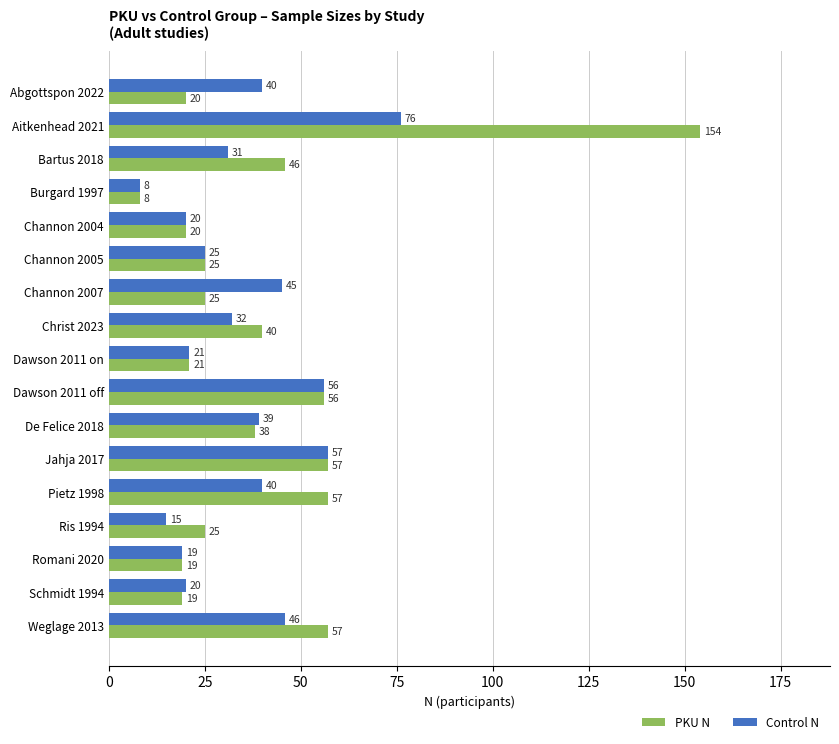

At which category is the sum across all series the highest?

Aitkenhead 2021